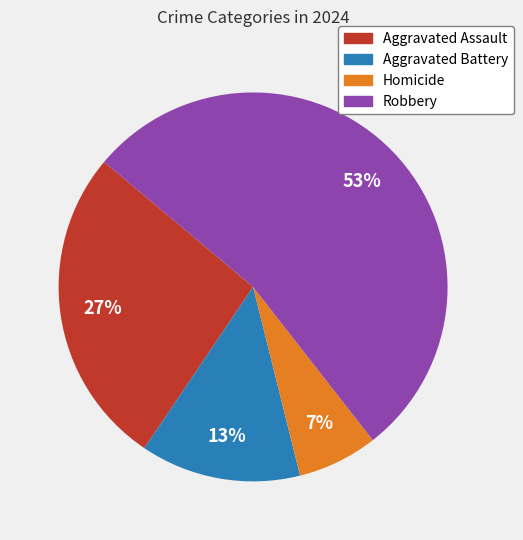

What is the largest slice in the pie chart?

Robbery